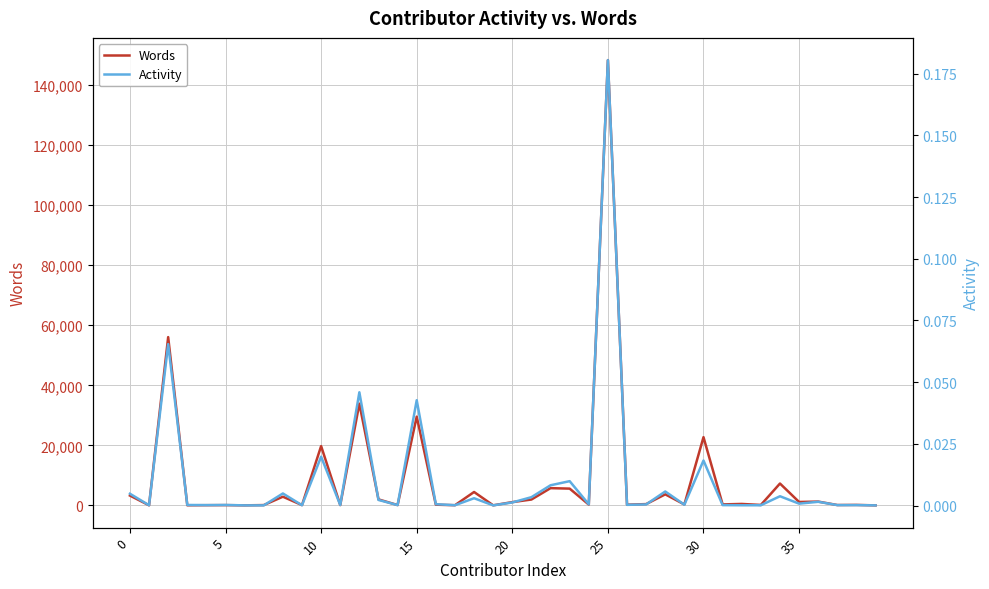

Rank the series at 5 from lowest to highest value.

Activity, Words